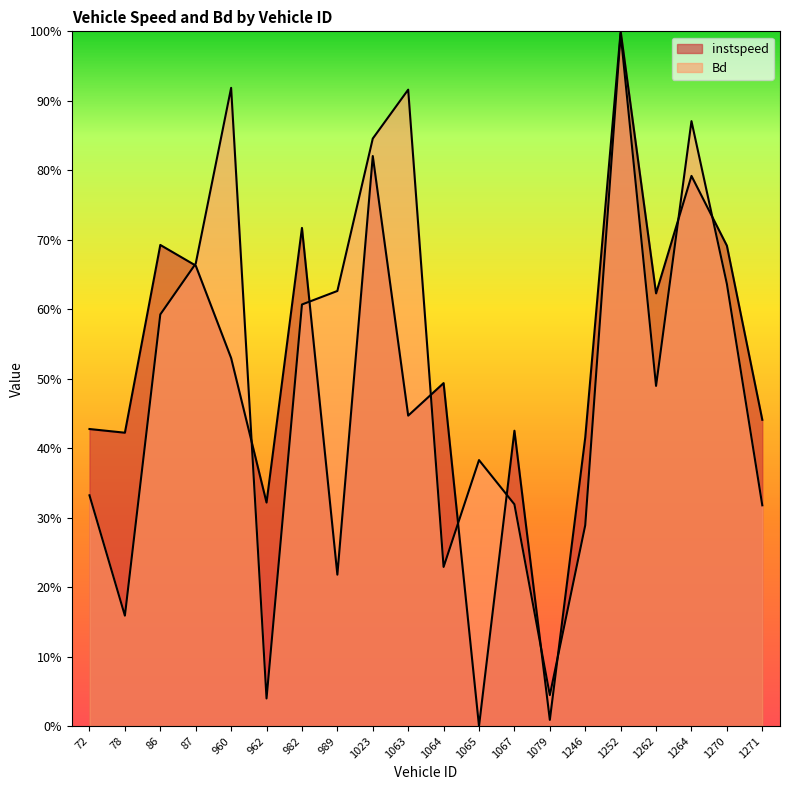

List the labels in order of Bd value, largest first.

1252.0, 960.0, 1063.0, 1264.0, 1023.0, 87.0, 1270.0, 989.0, 982.0, 86.0, 1262.0, 1065.0, 72.0, 1067.0, 1271.0, 1246.0, 1064.0, 78.0, 1079.0, 962.0